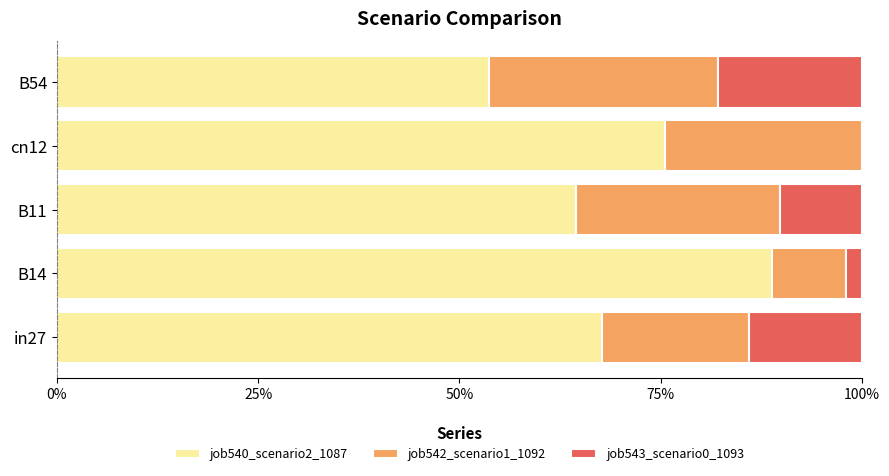

Reading left to right, transcribe all the data shown in this chart.

job540_scenario2_1087: 0.7	0.9	0.6	0.8	0.5
job542_scenario1_1092: 0.2	0.1	0.3	0.2	0.3
job543_scenario0_1093: 0.1	0.0	0.1	0.0	0.2